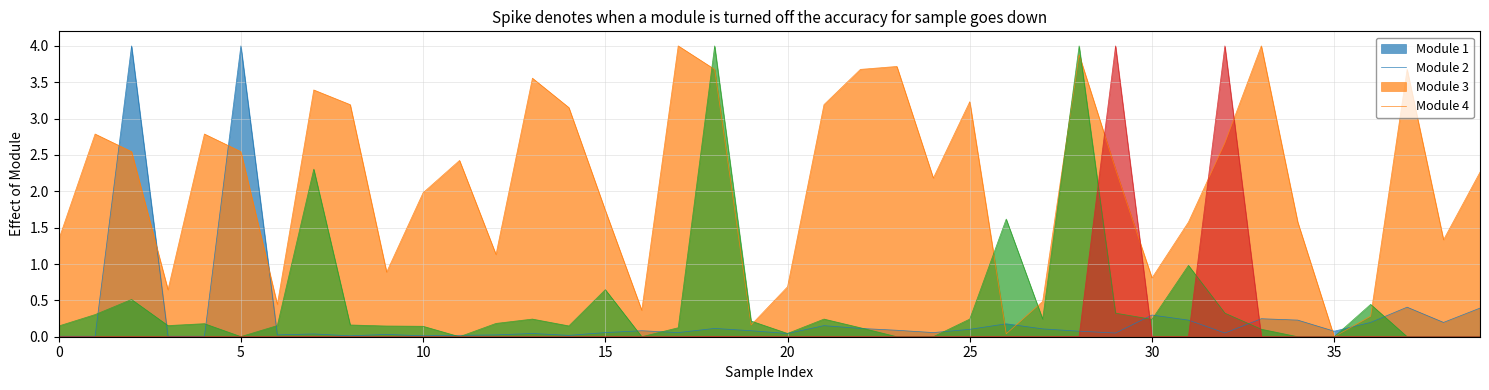

What is the greatest value displayed?

4.0